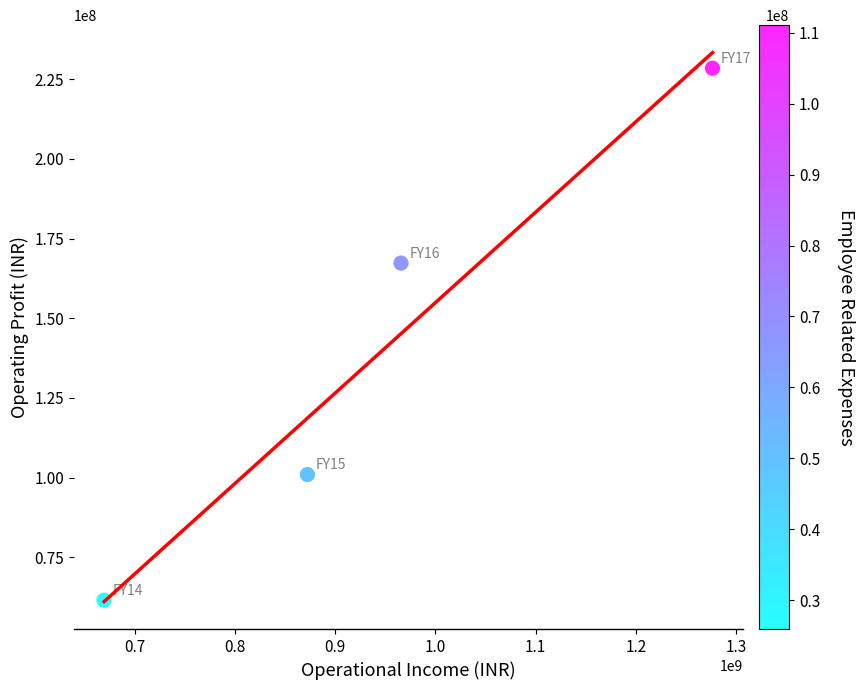

What Y value in the scatter plot is closest to 145000425?

167326503